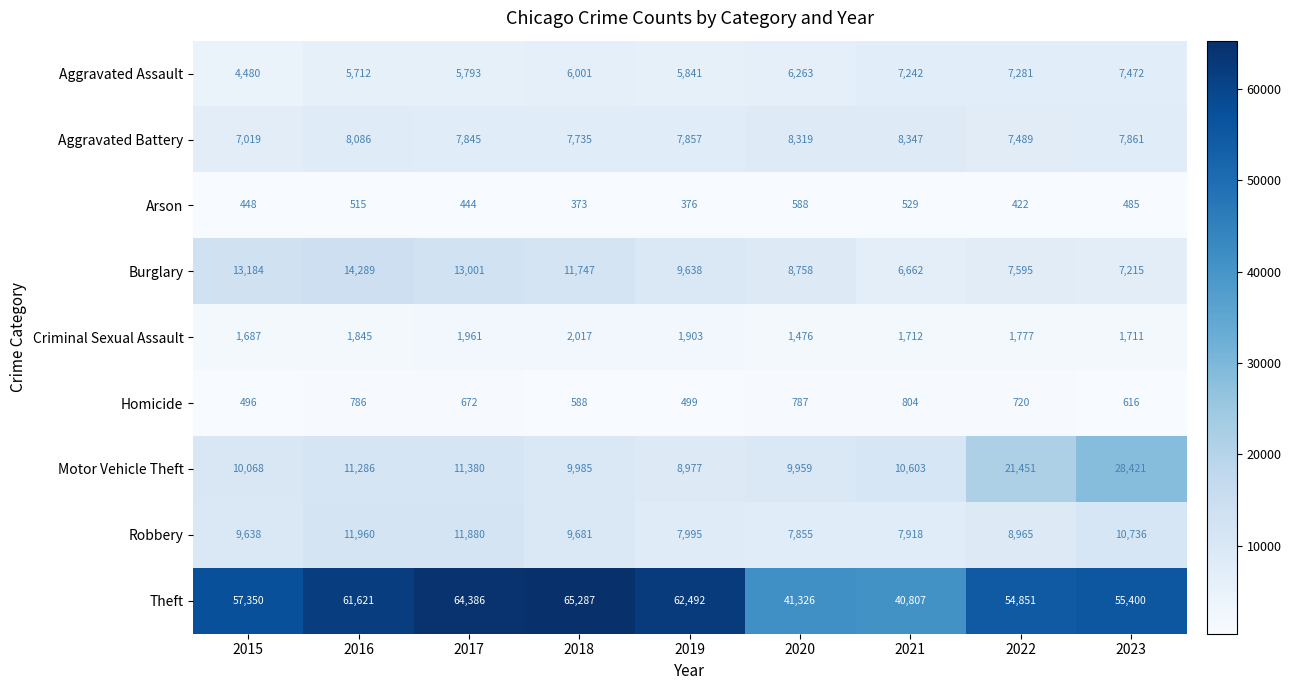

Which series changed the most between 2021 and 2022?

Theft